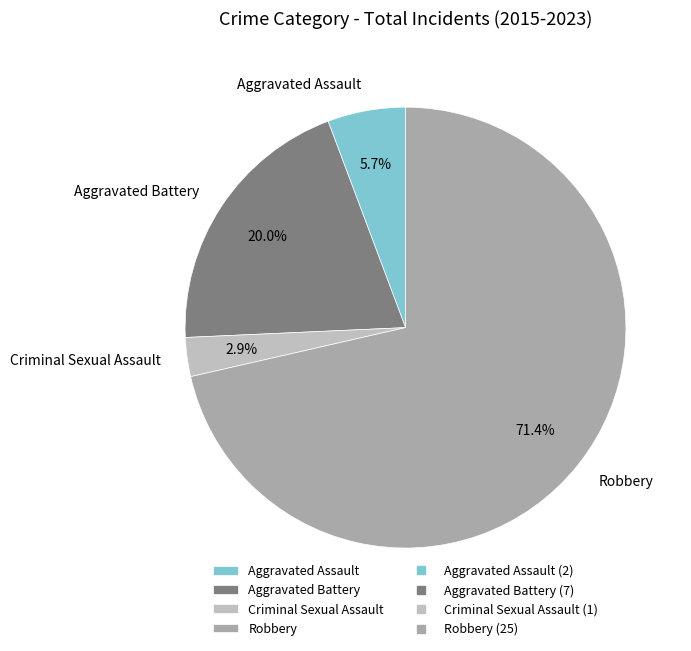

Approximately how many times larger is the value at Aggravated Assault compared to Aggravated Battery?

0.3